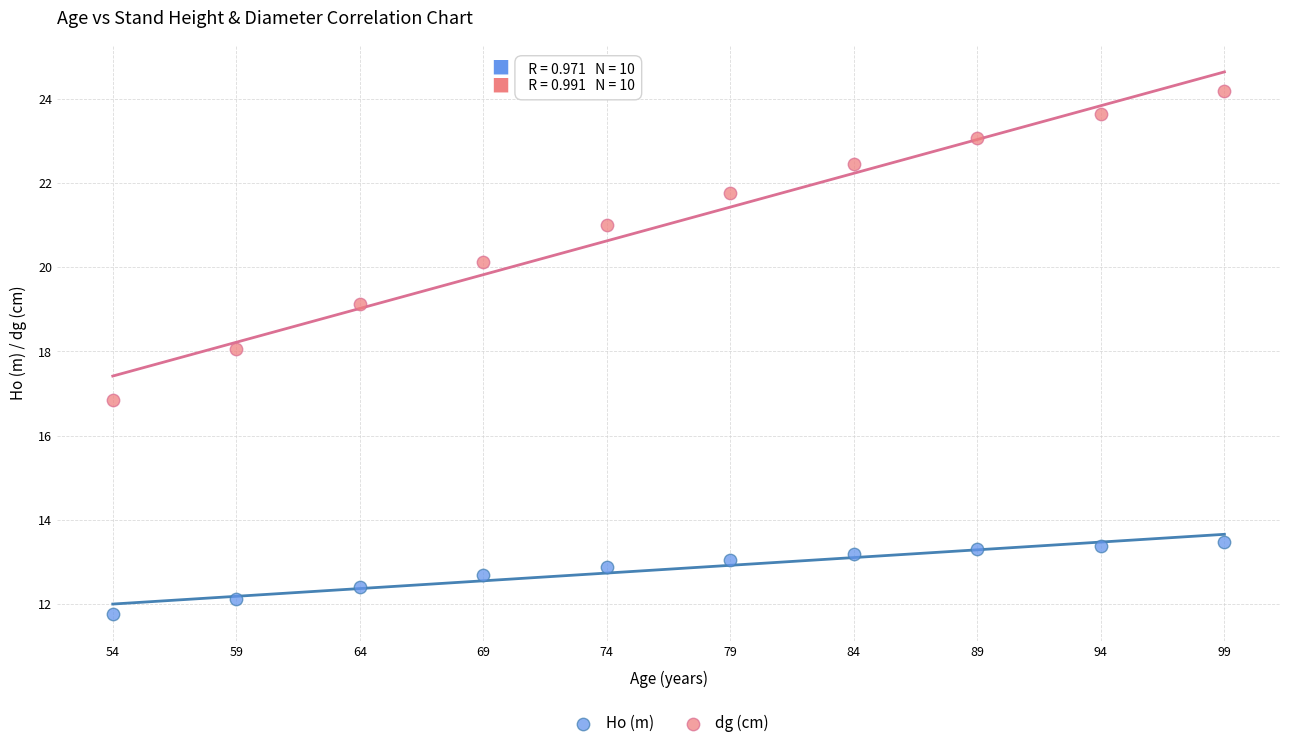

Across all data points, what is the range of Y values (max minus min)?

12.4